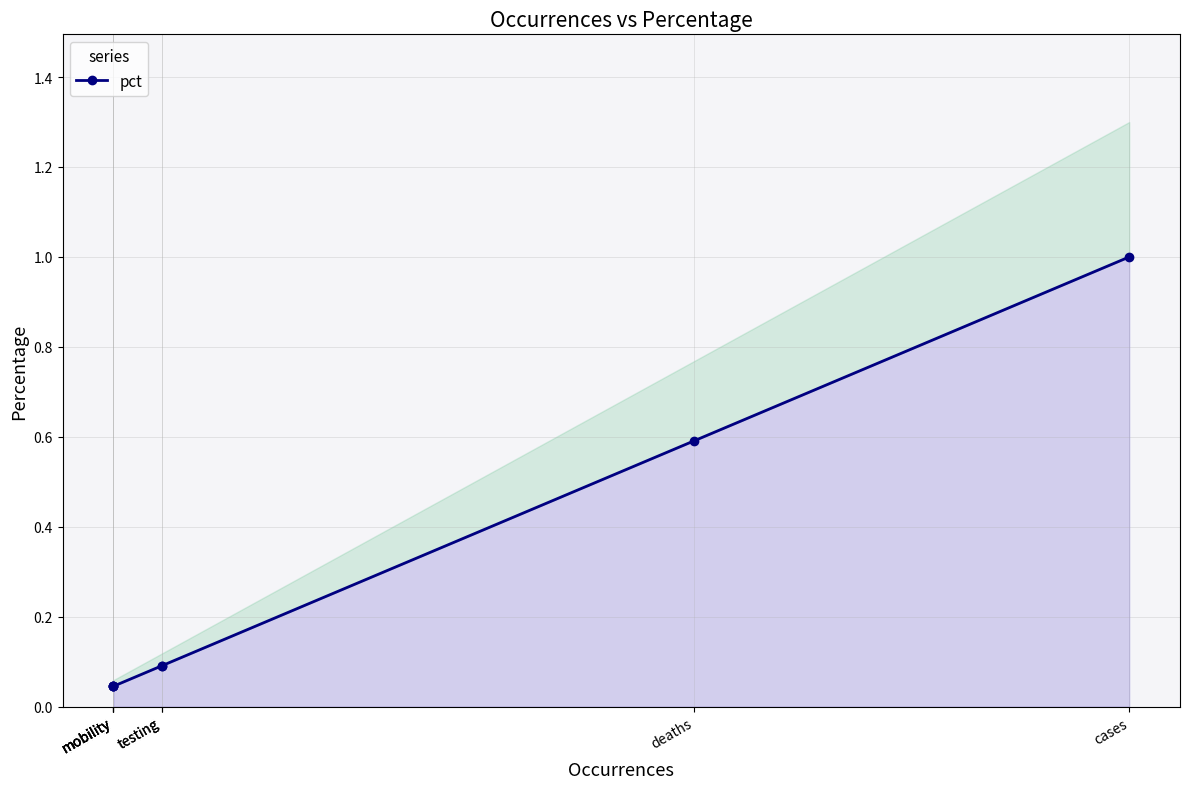

List the labels in order of value, largest first.

cases, deaths, testing, testing, mobility, mobility, mobility, mobility